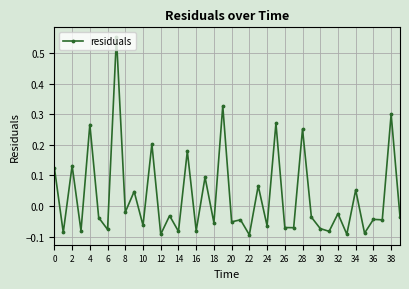

True or false: the data has more than 2 interior local peaks.

True